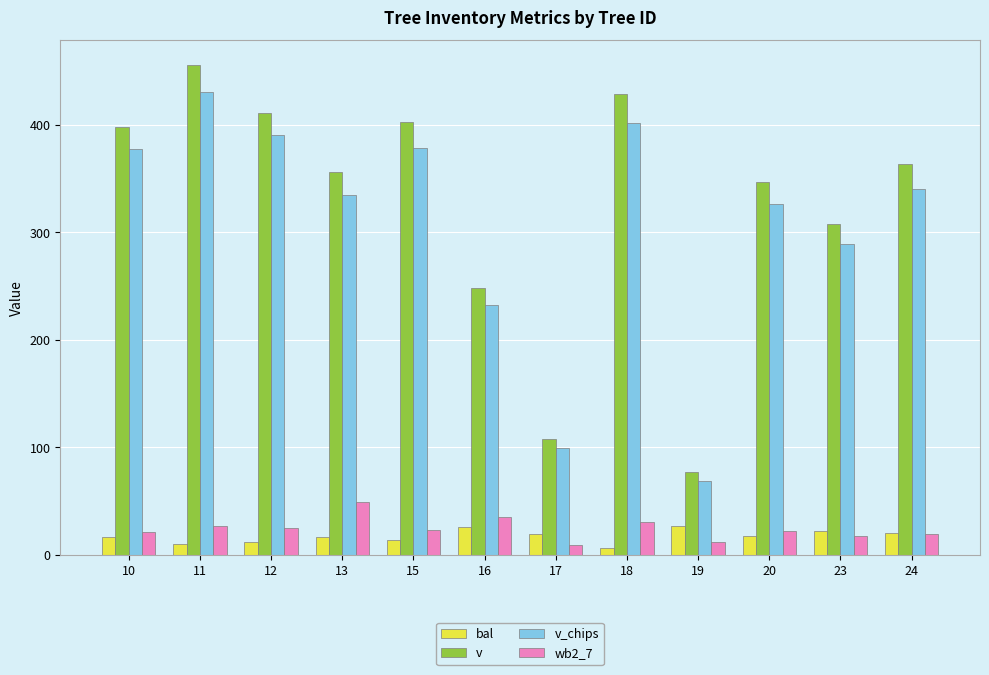

Which series has the widest spread of values?

v